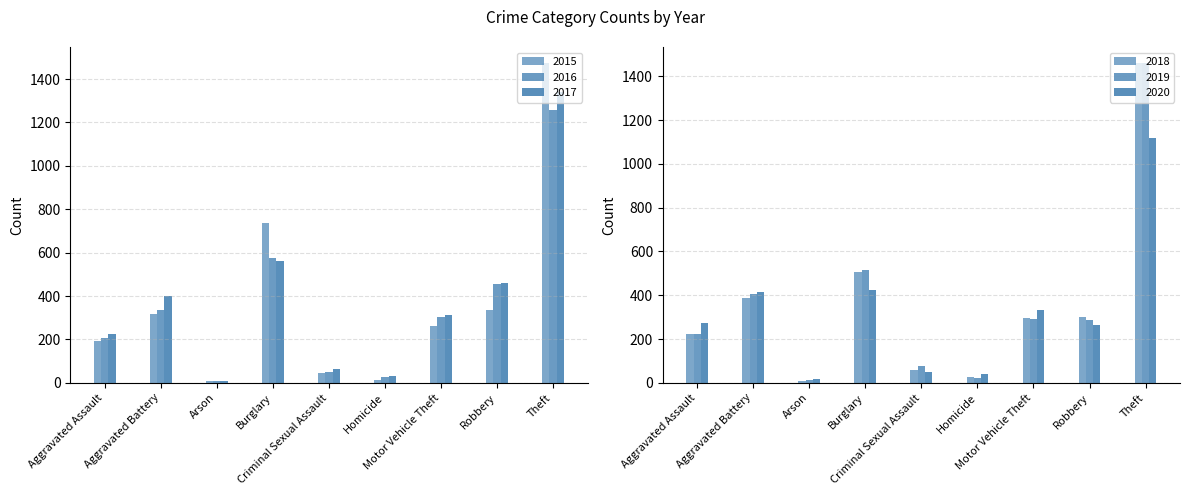

What value does the 2015 series have at Burglary, to the nearest 100?

700